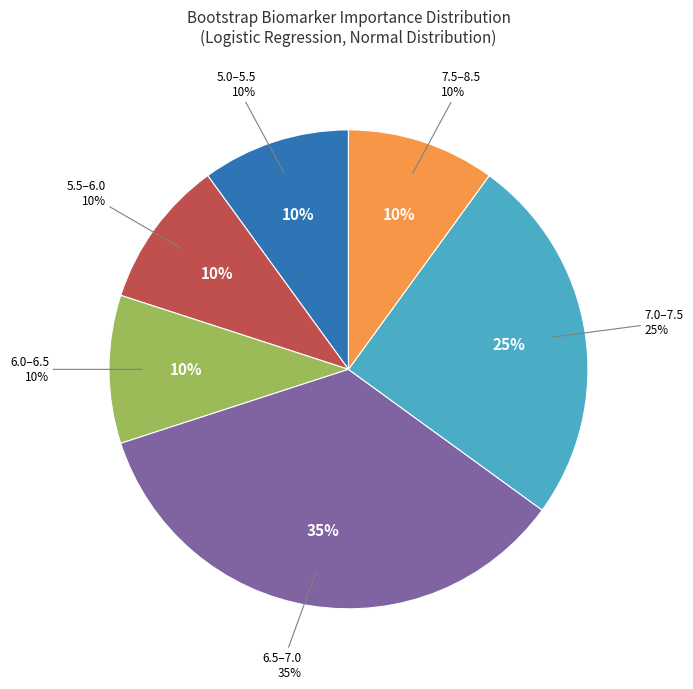

Is the sum of bootstrap_2 and bootstrap_0 greater than half?

No